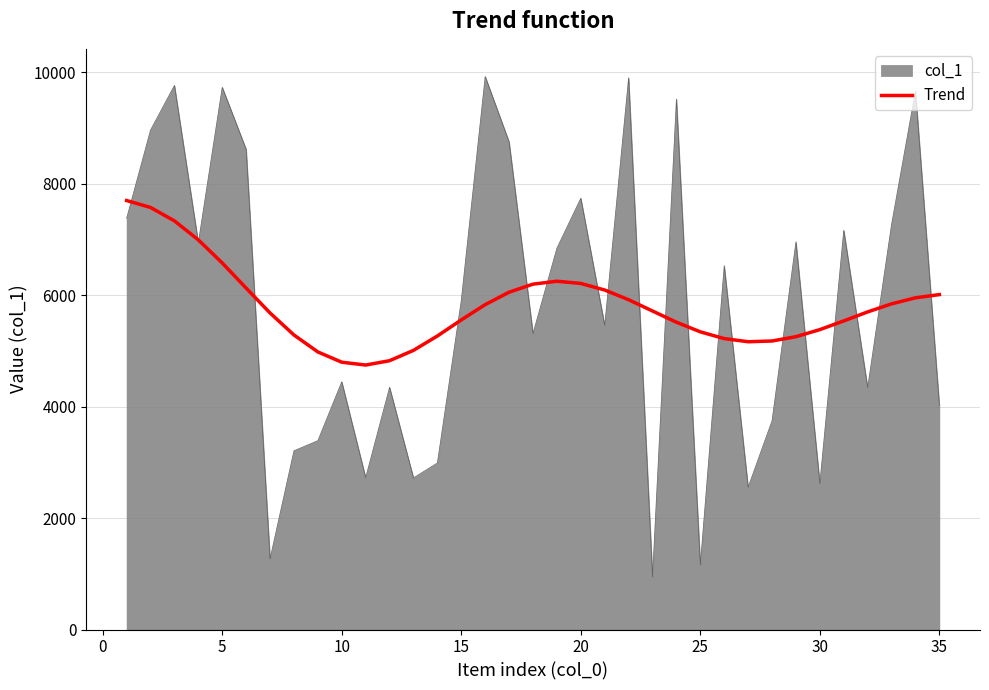

What is the lowest value of the col_1 series?

946.0